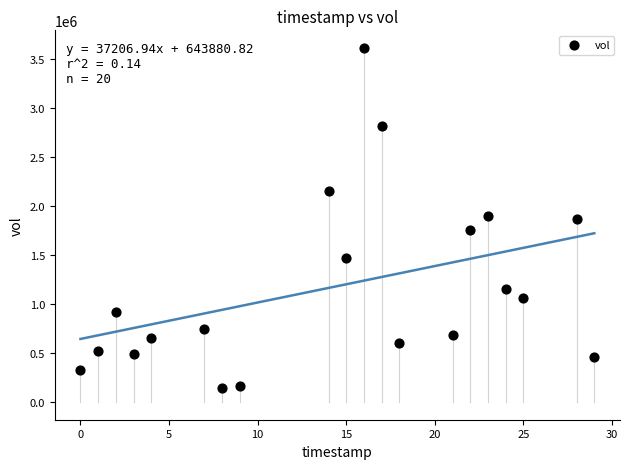

What is the range of X values (max minus min)?

29